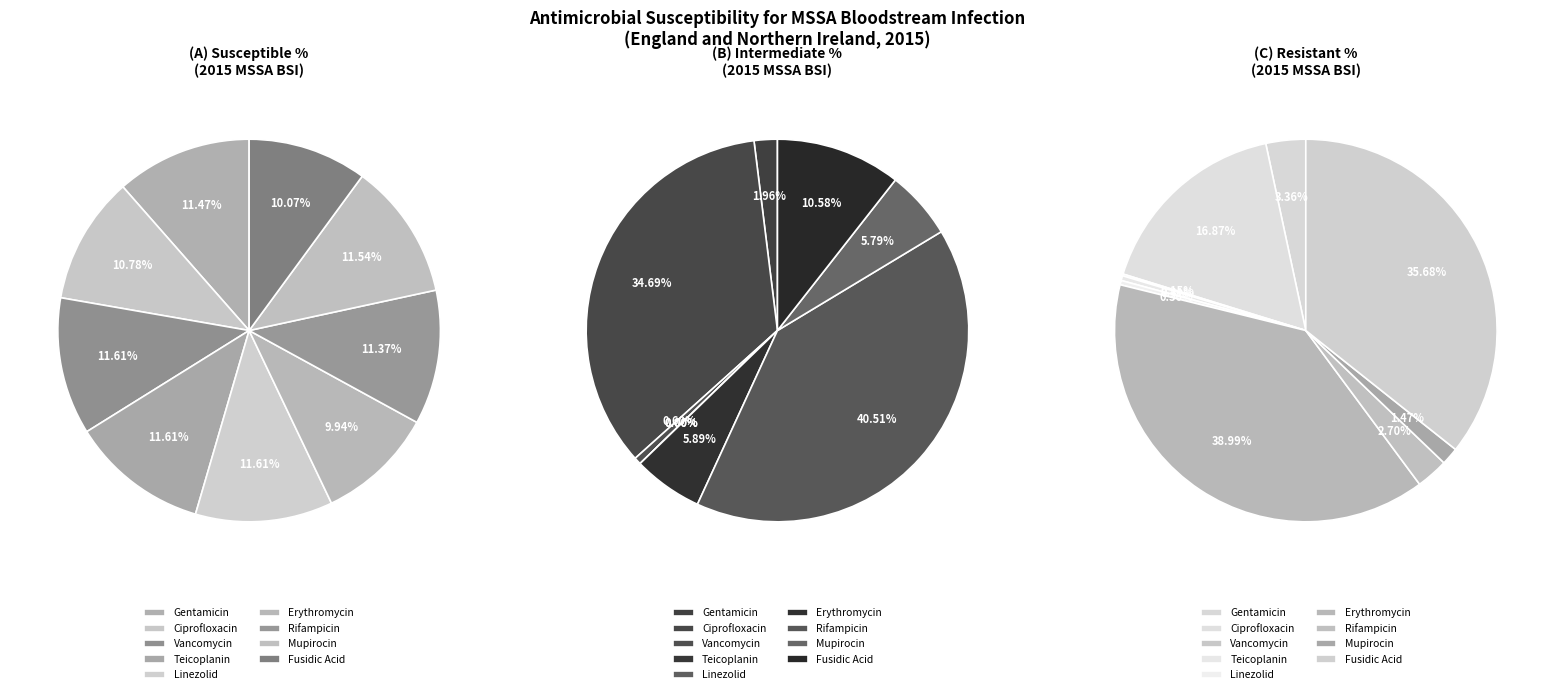

Which has a higher value, Vancomycin or Gentamicin?

Vancomycin